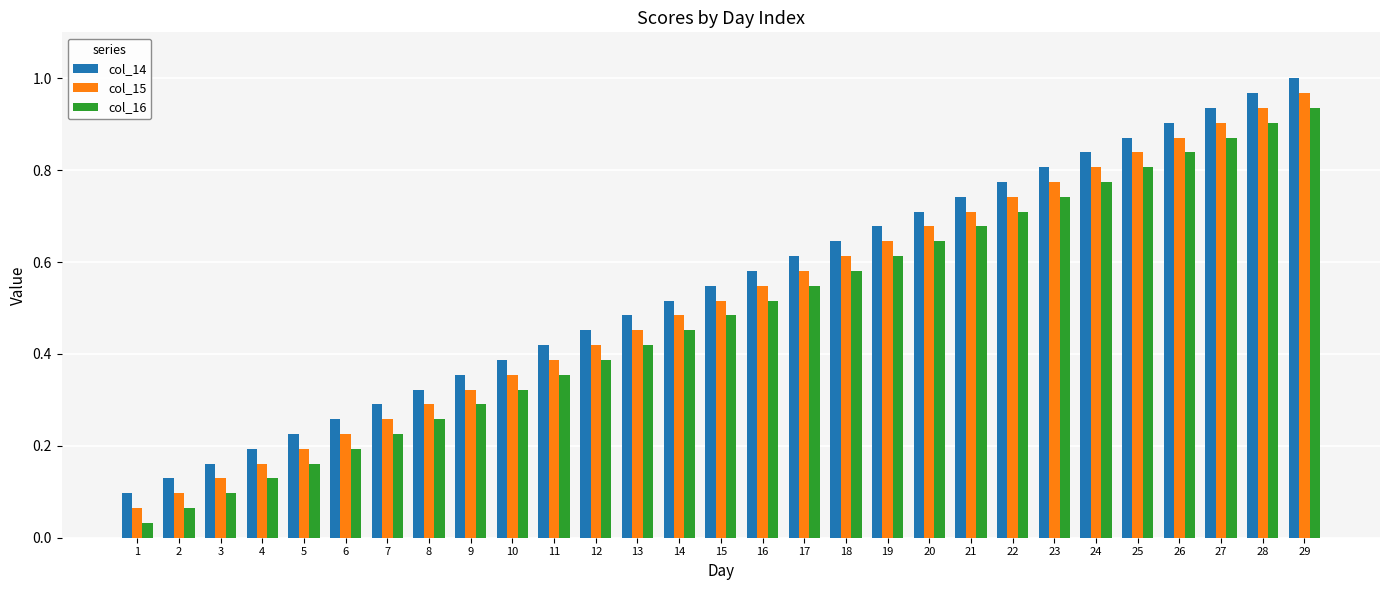

Which category has the highest value in the col_14 series?

29